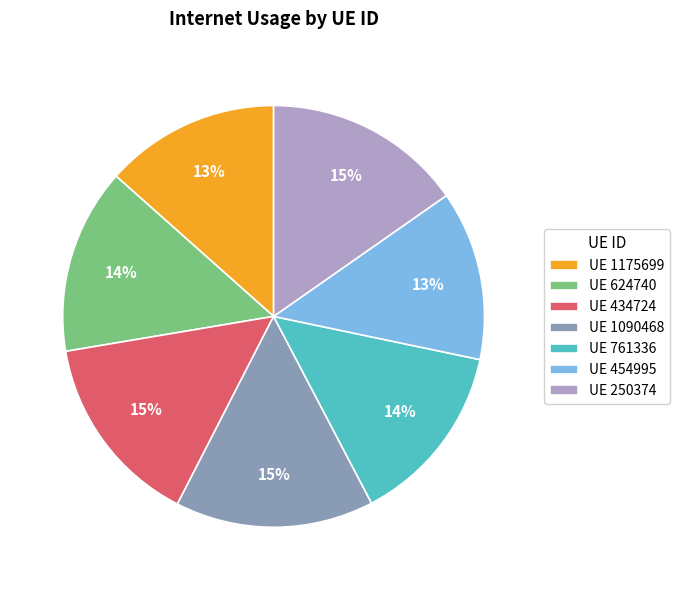

What is the ratio of the value at UE 1090468 to the value at UE 761336?

1.1